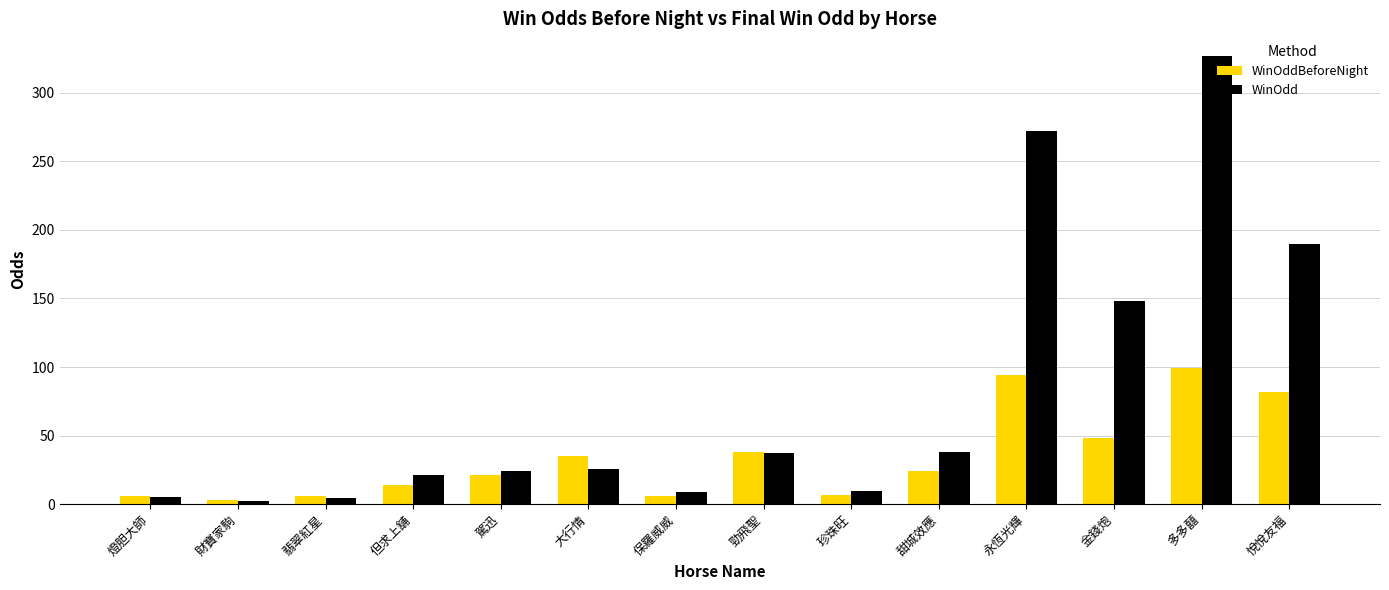

Is it true that WinOddBeforeNight equals 5.6 at 燈胆大師?

True